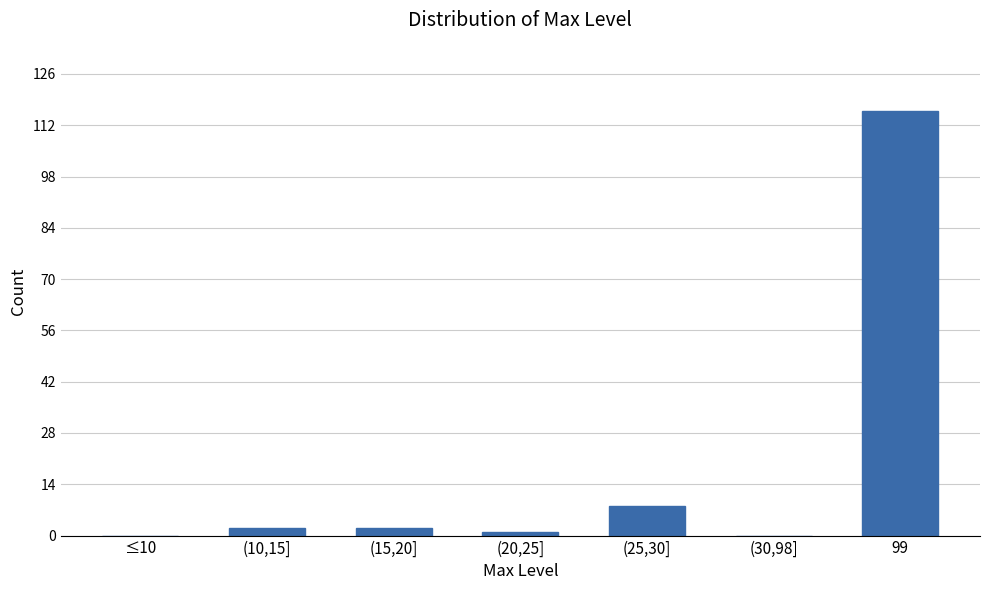

Reading right to left, extract all data points from this chart.

99=116	(30,98]=0	(25,30]=8	(20,25]=1	(15,20]=2	(10,15]=2	≤10=0